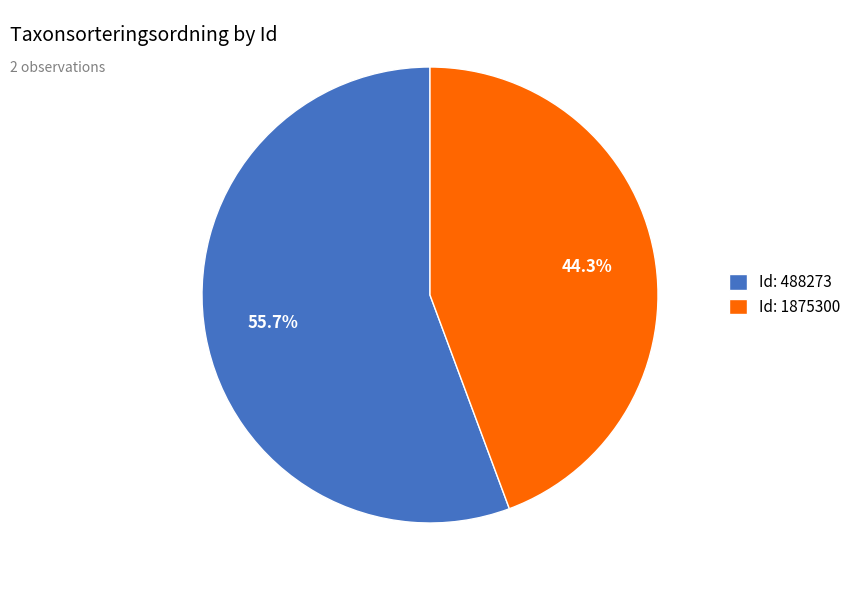

How many segments does this pie chart have?

2